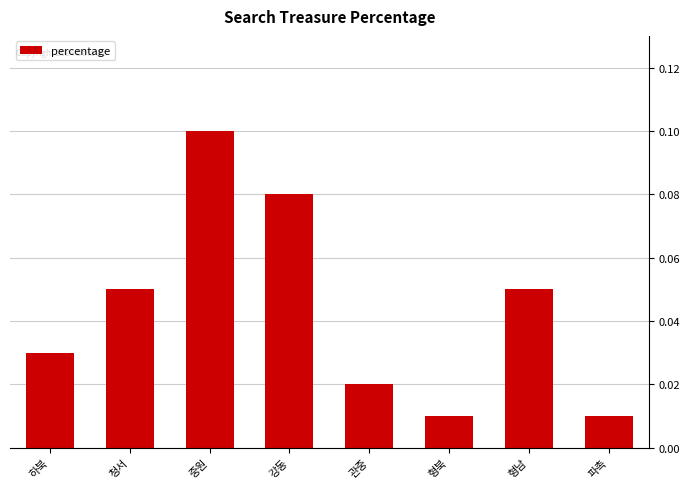

The value at 강동 is 0.1. True or false?

True